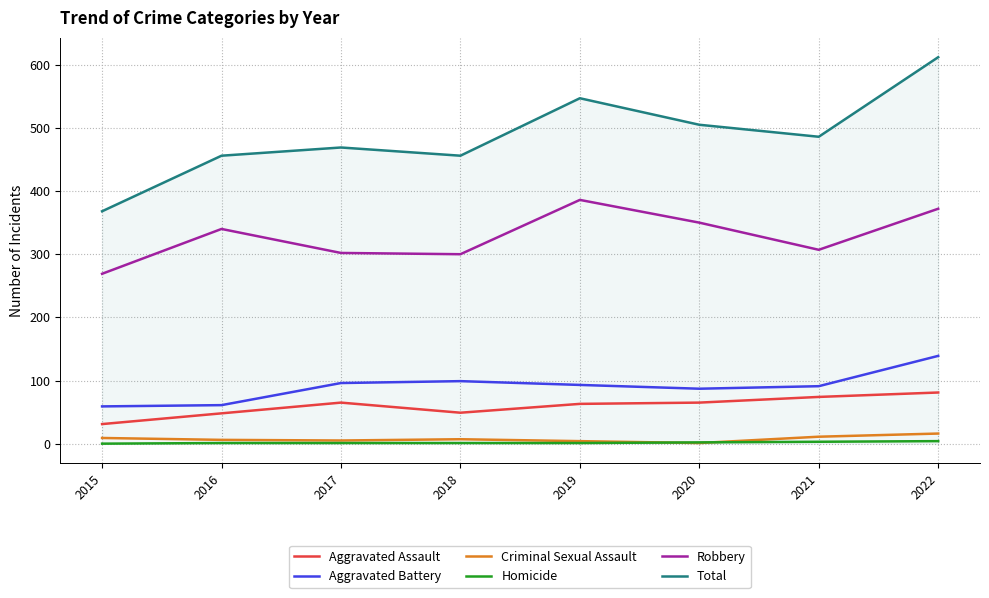

What value does the Robbery series have at 2018, to the nearest 10?

300